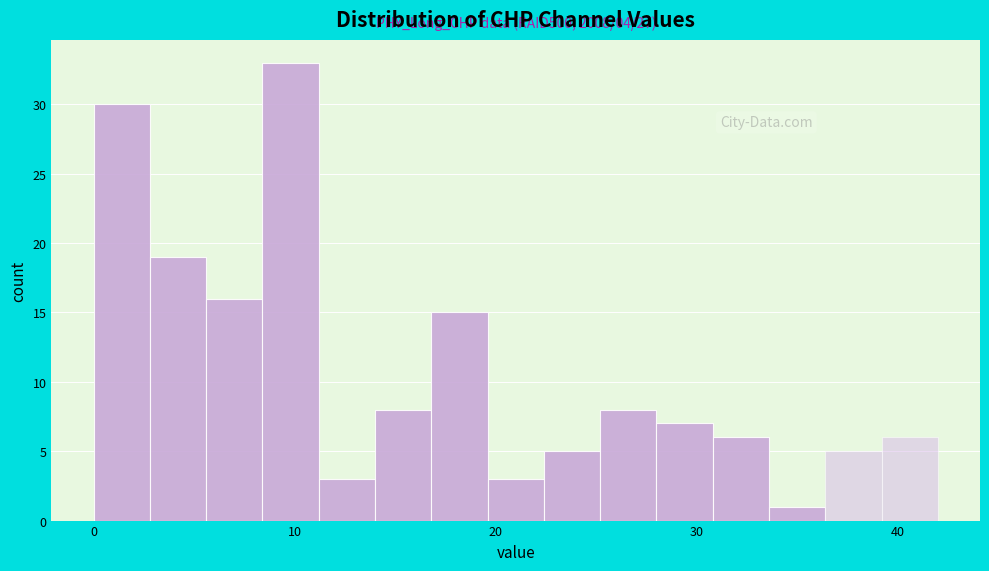

Around what value on the x-axis is the tallest bar? Give the approximate position of its centre, as read against the axis.

10